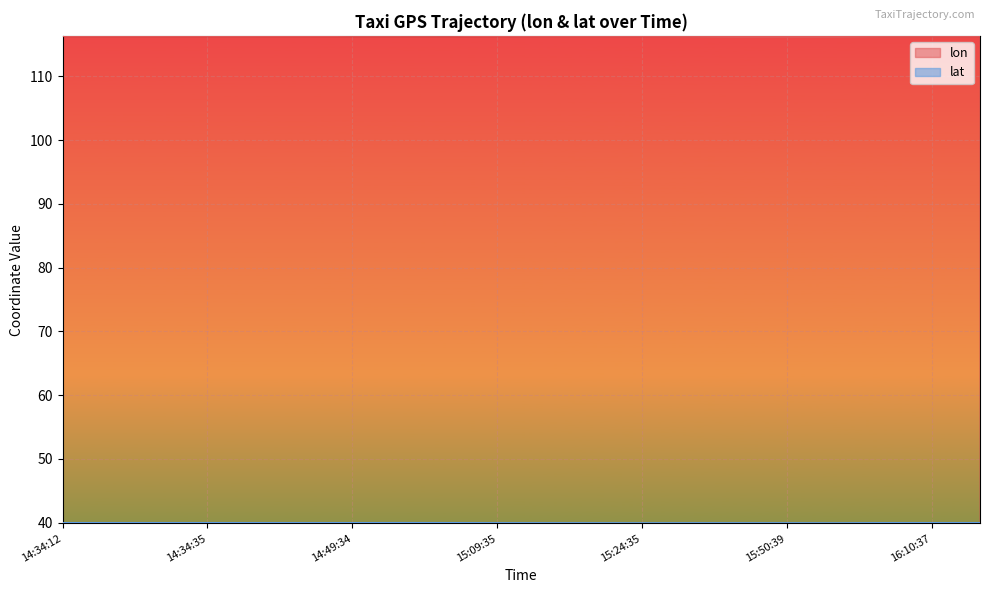

True or false: lon has more than 1 points higher than both neighbors.

True